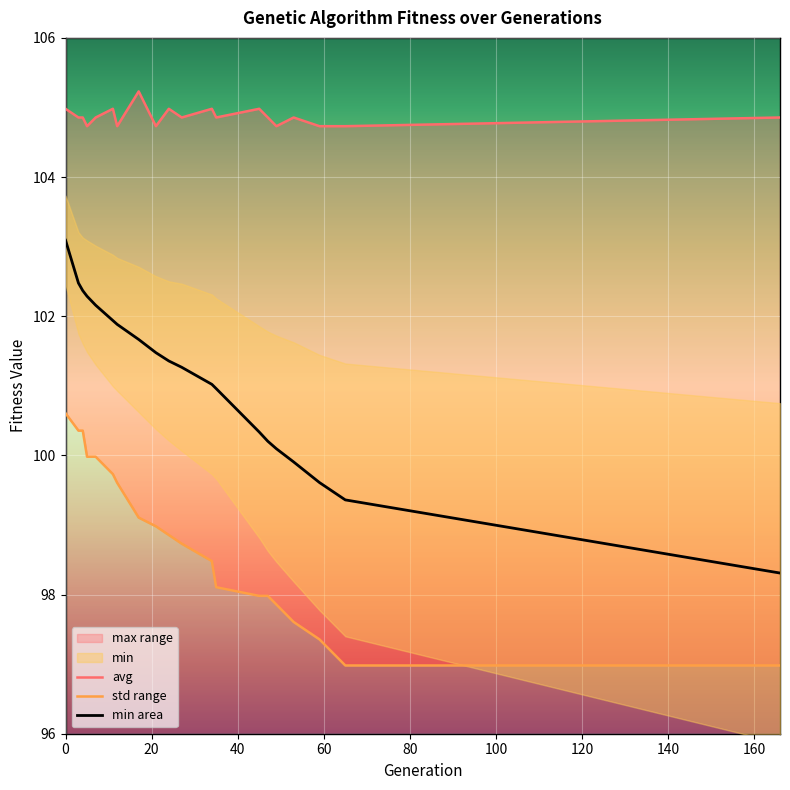

What is the spread (max minus min) of values at 21?

5.8